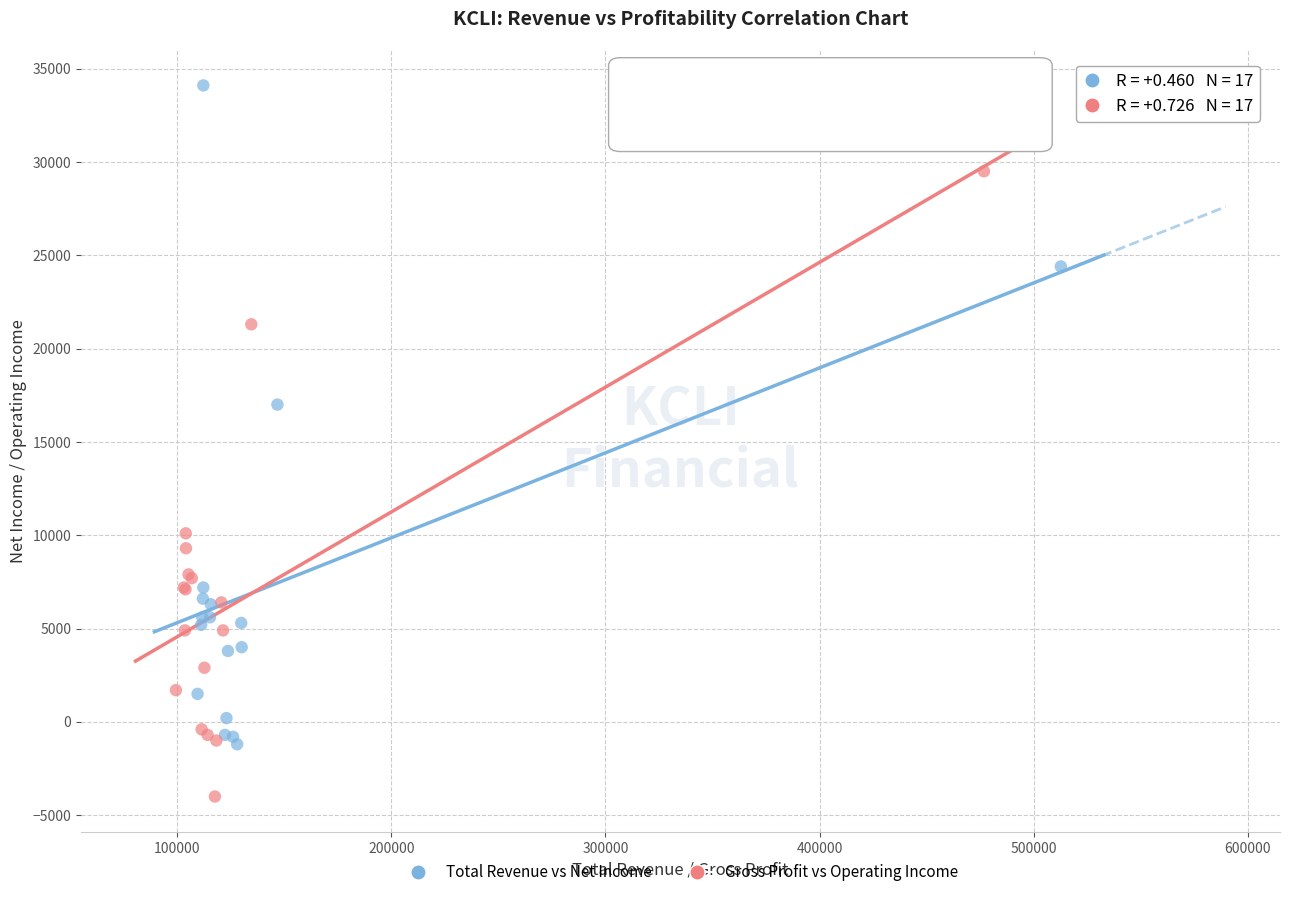

Which series reaches the maximum Y coordinate?

Total Revenue vs Net Income